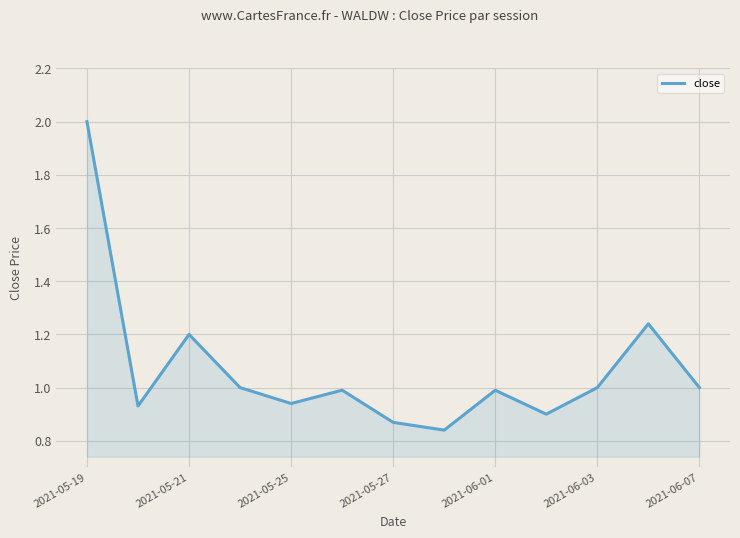

What is the greatest value displayed?

2.0